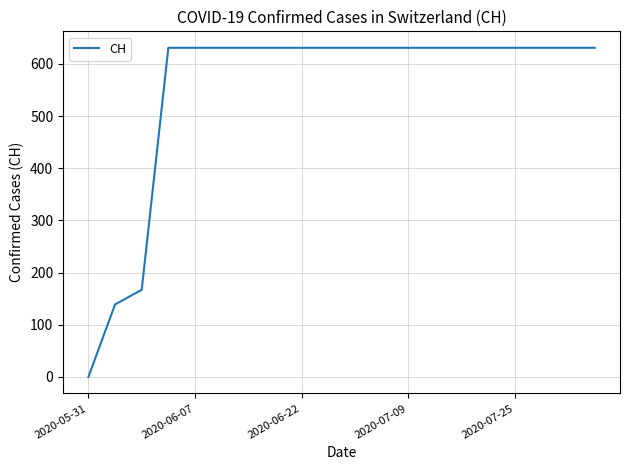

What is the maximum value shown in the chart?

631